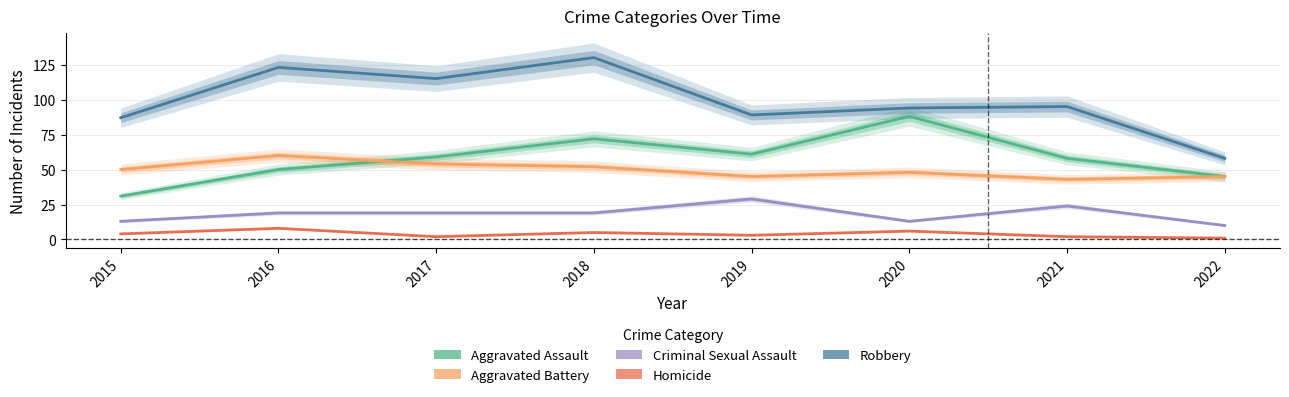

Which category has the highest value across all series?

2018